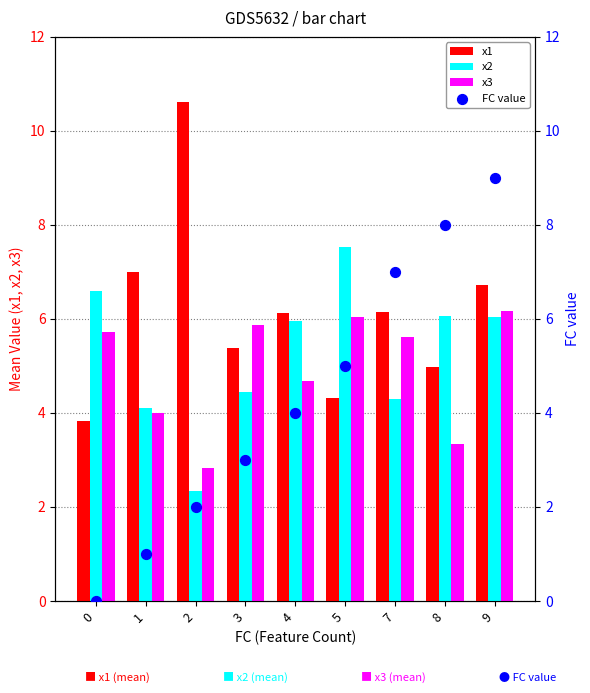

Which series has the widest spread of Y values?

FC value